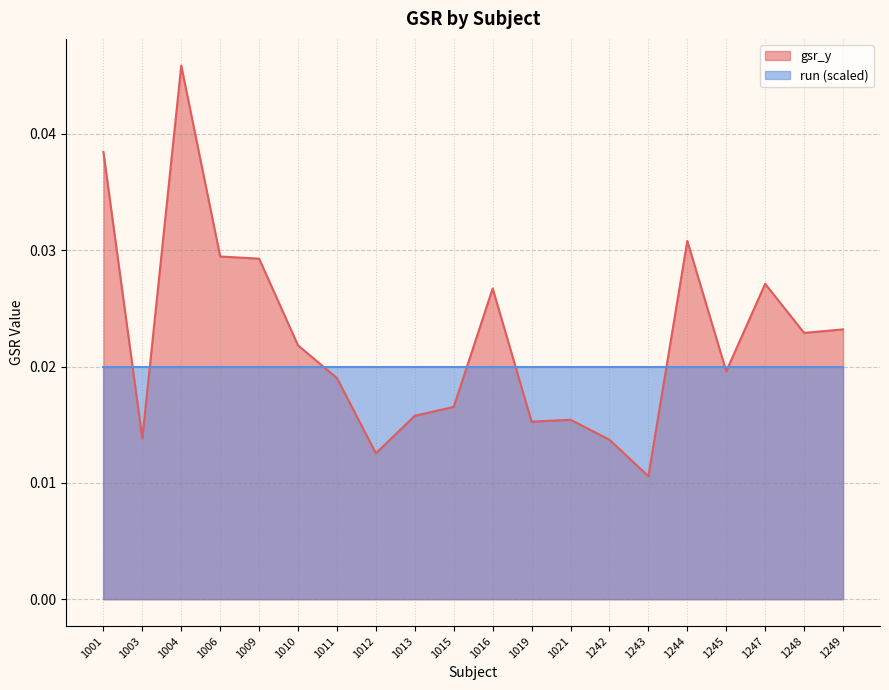

List the labels in order of value, smallest first.

1243, 1012, 1242, 1003, 1019, 1021, 1013, 1015, 1011, 1245, 1010, 1248, 1249, 1016, 1247, 1009, 1006, 1244, 1001, 1004